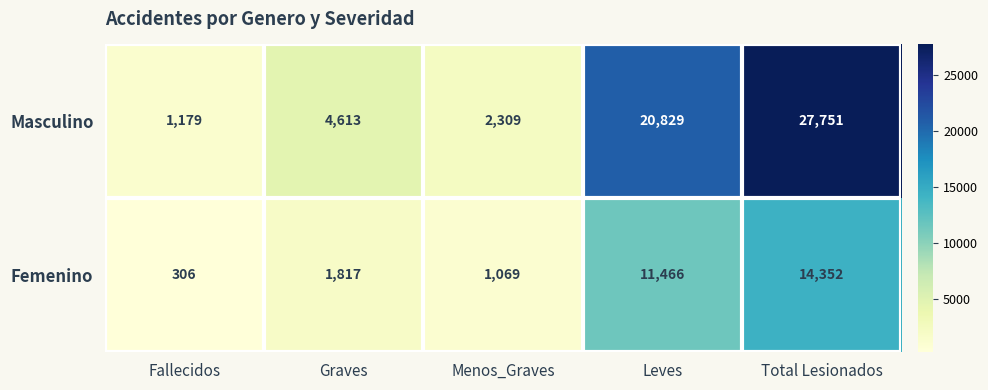

At which label does Femenino reach its peak?

Total Lesionados